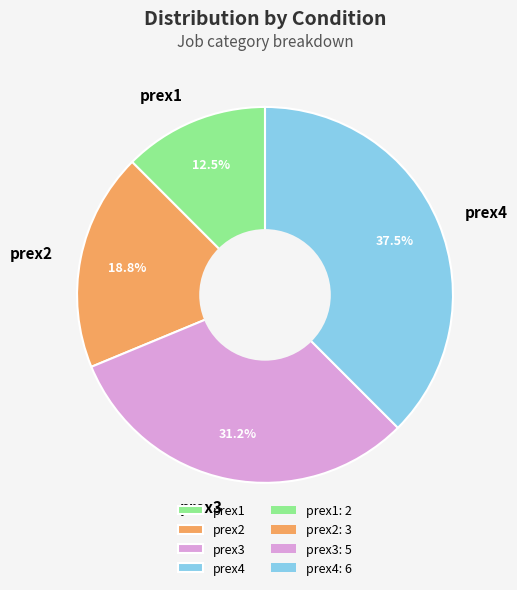

Is it true that prex3 is 31% of the pie?

True